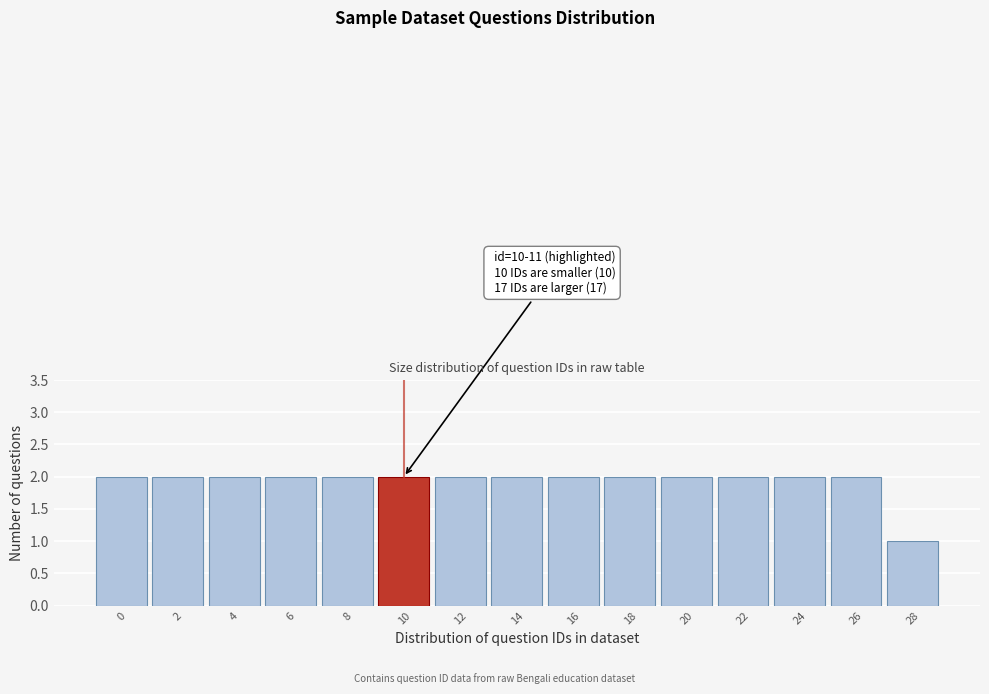

Reading left to right, list all the values displayed in this chart.

2	2	2	2	2	2	2	2	2	2	2	2	2	2	1